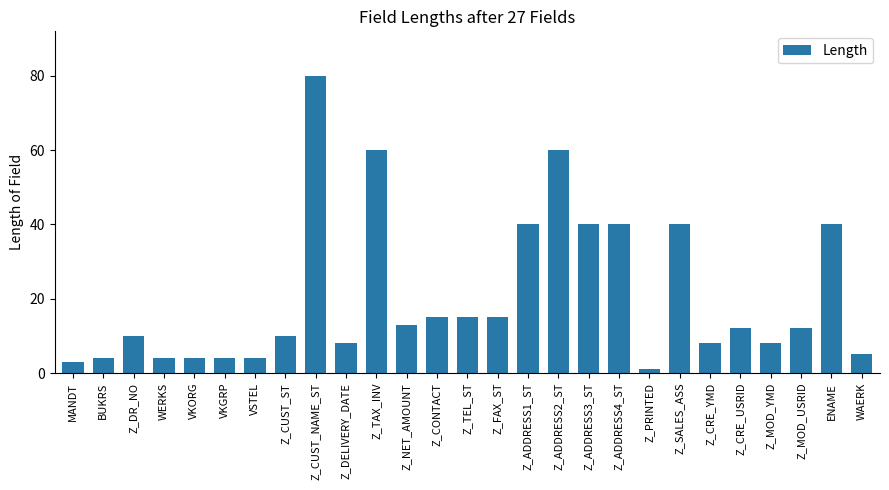

Read the value at BUKRS, to the nearest 5.

5